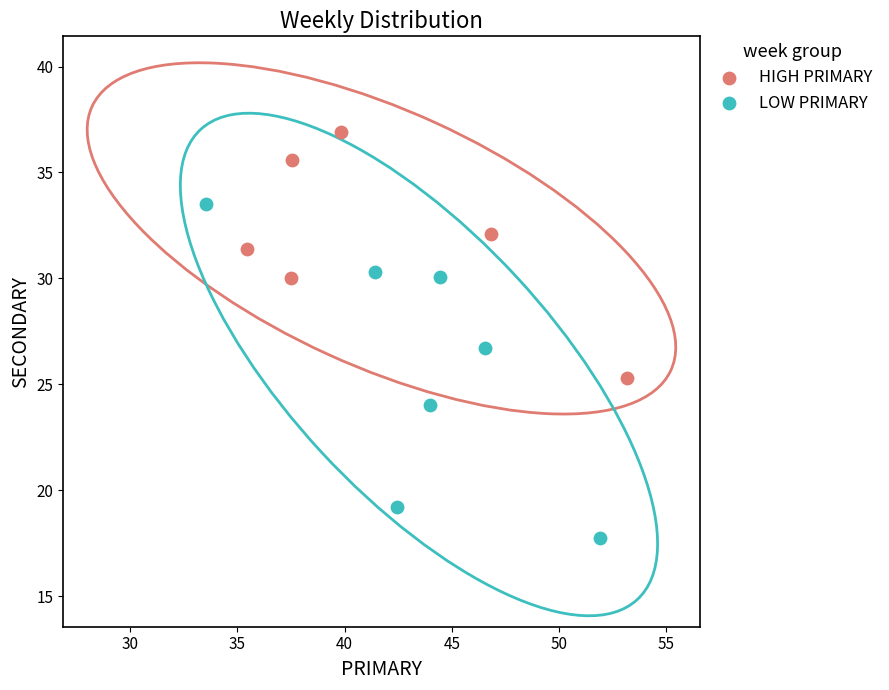

Which series reaches the maximum Y coordinate?

HIGH PRIMARY